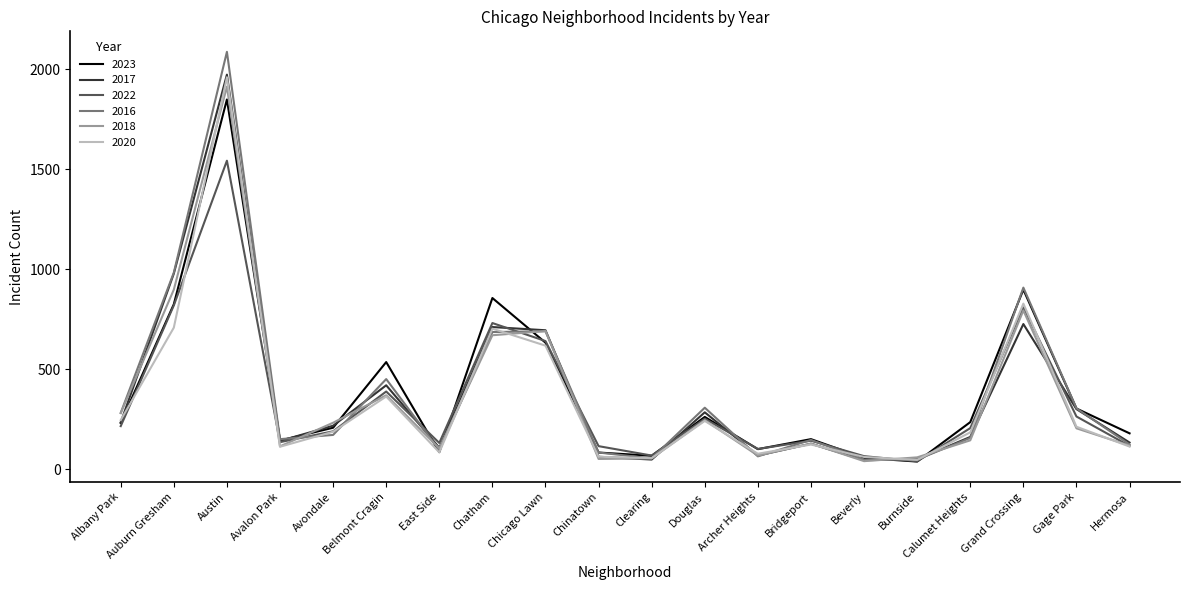

What is the approximate value of 2018 at Chinatown, to the nearest 50?

50